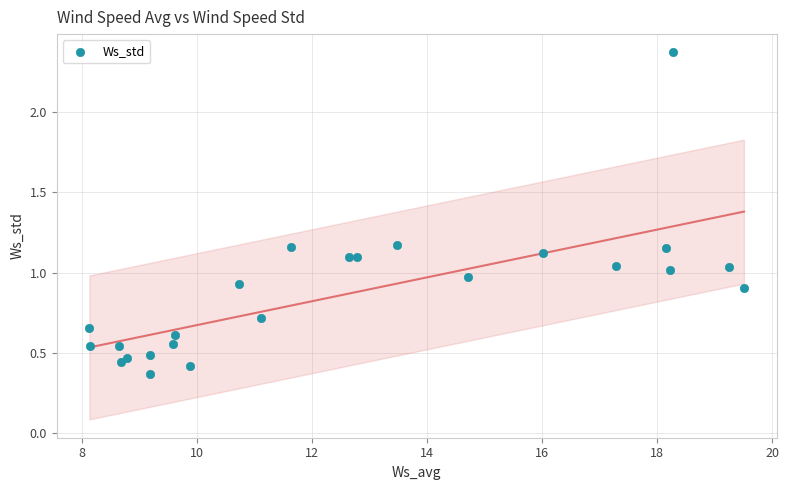

What is the range of Y values (max minus min)?

2.0